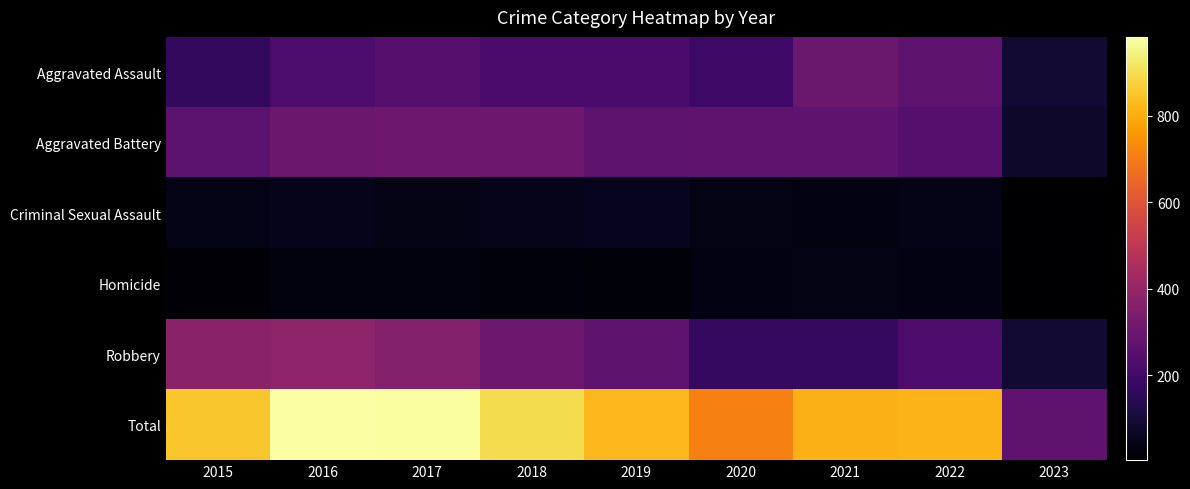

Reading left to right, what are all the values shown in this chart?

Aggravated Assault: 2015=164	2016=225	2017=251	2018=220	2019=220	2020=192	2021=295	2022=264	2023=89
Aggravated Battery: 2015=260	2016=298	2017=303	2018=302	2019=267	2020=269	2021=270	2022=248	2023=78
Criminal Sexual Assault: 2015=43	2016=51	2017=41	2018=51	2019=54	2020=39	2021=33	2022=44	2023=5
Homicide: 2015=13	2016=28	2017=27	2018=23	2019=21	2020=34	2021=38	2022=36	2023=3
Robbery: 2015=372	2016=381	2017=356	2018=302	2019=264	2020=174	2021=175	2022=226	2023=93
Total: 2015=852	2016=983	2017=978	2018=898	2019=826	2020=708	2021=811	2022=818	2023=268